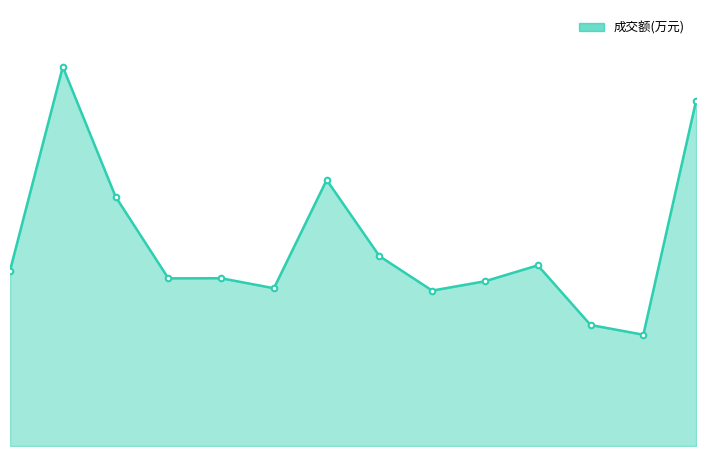

Does the chart have visible grid lines?

No